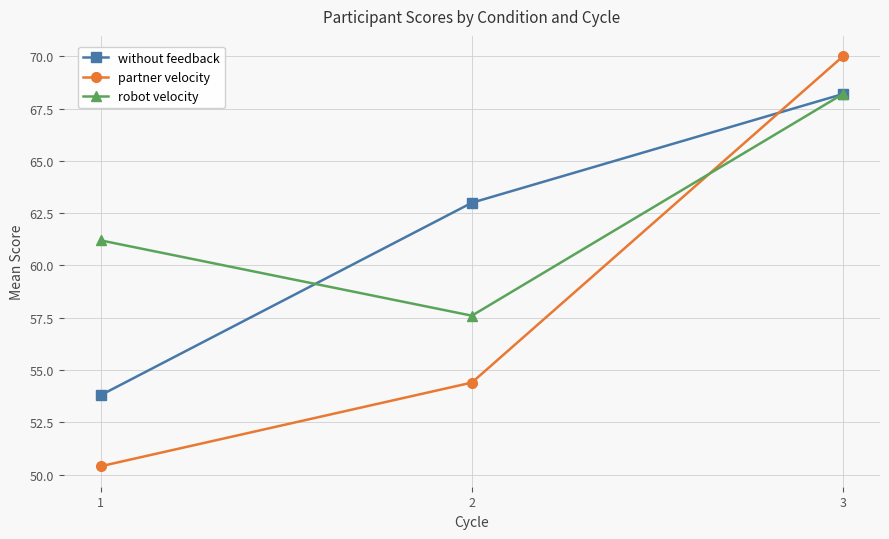

What value does the without feedback series have at 1?

53.8